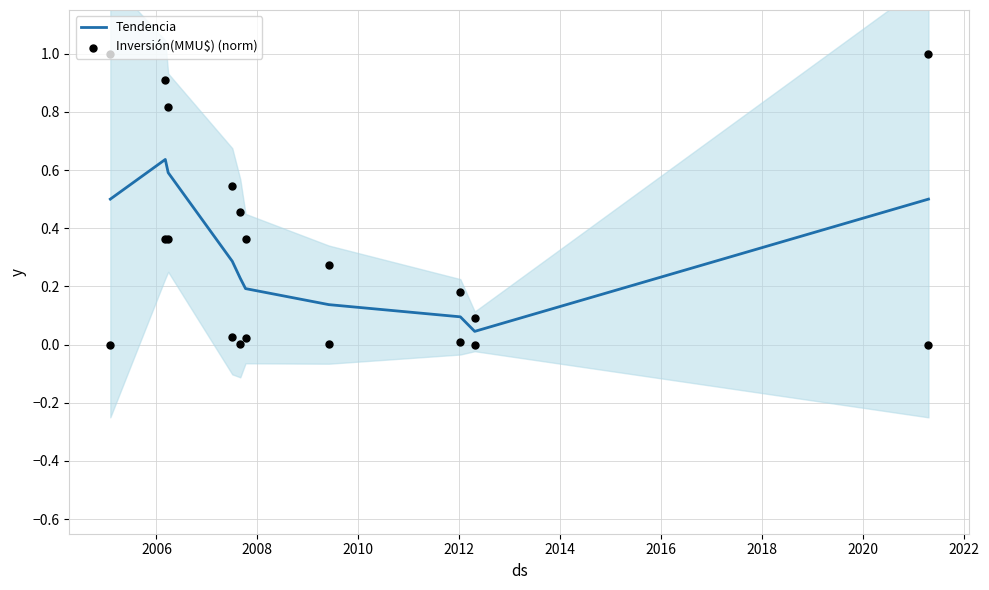

At how many categories does at least one series exceed 0?

10